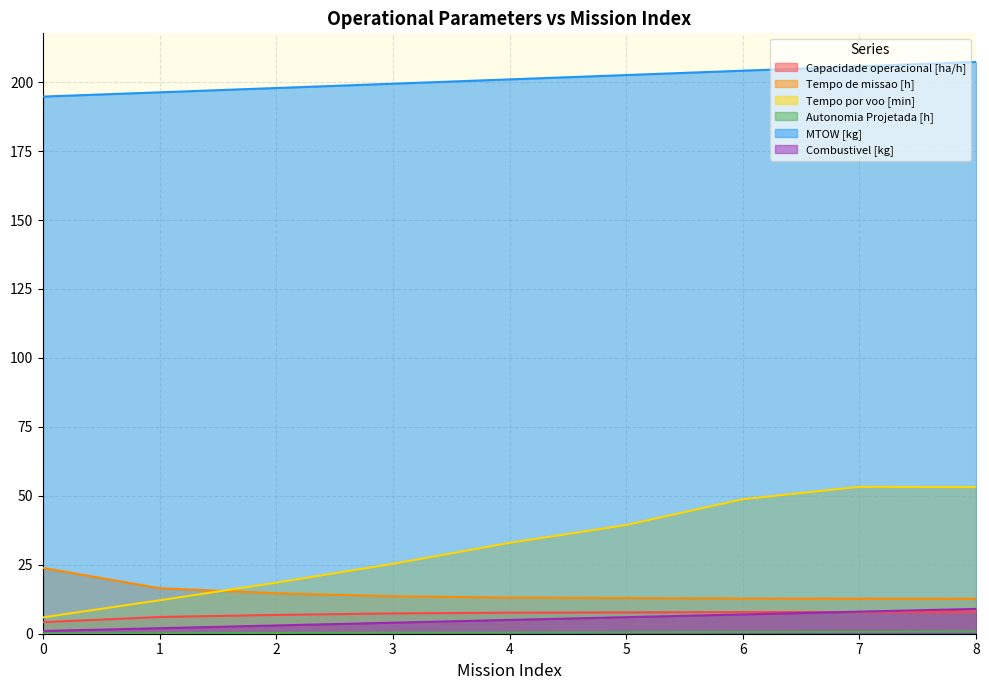

What is the total value across all series at 3?

250.1